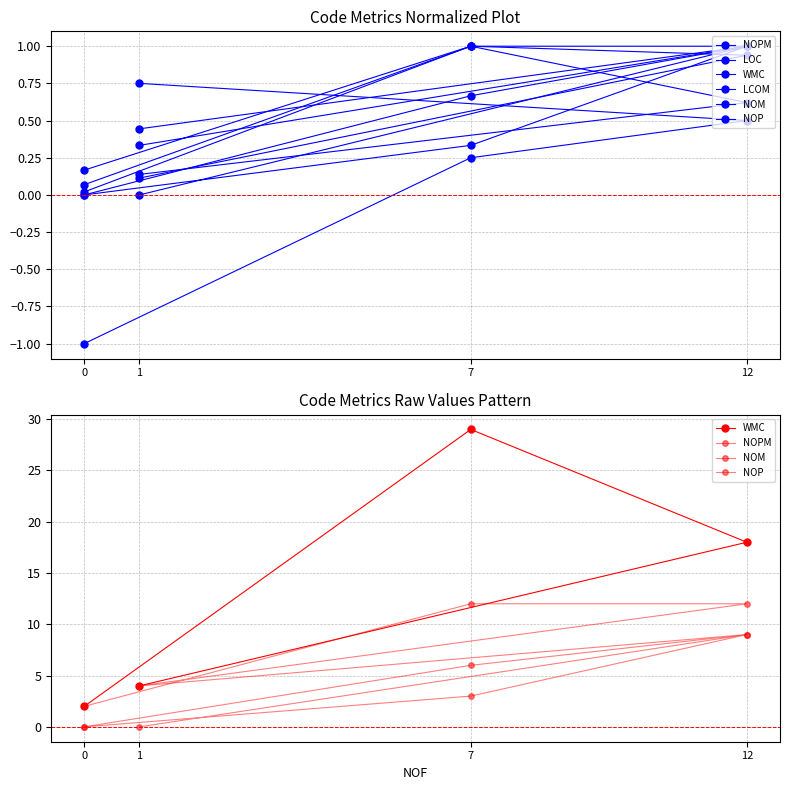

What position from the right is 7?

2